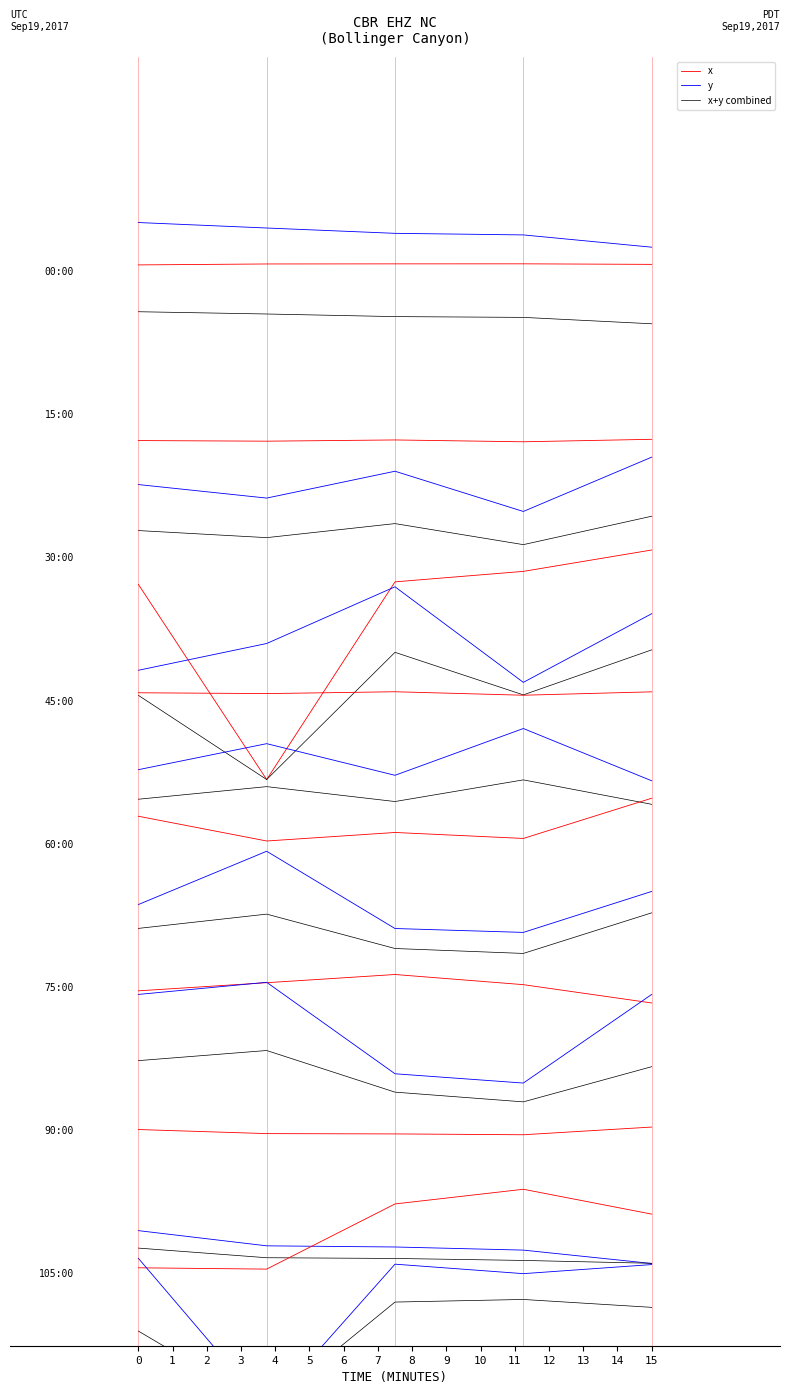

What is the value of the x point at the 1st from the left?

704.9